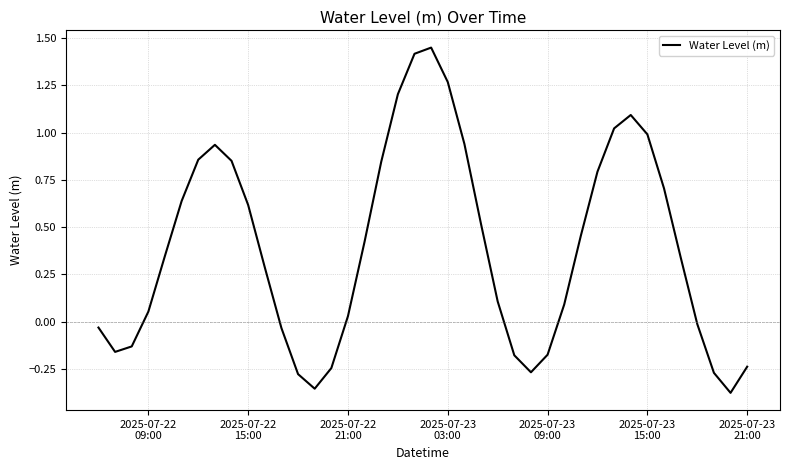

What is the greatest value displayed?

1.4